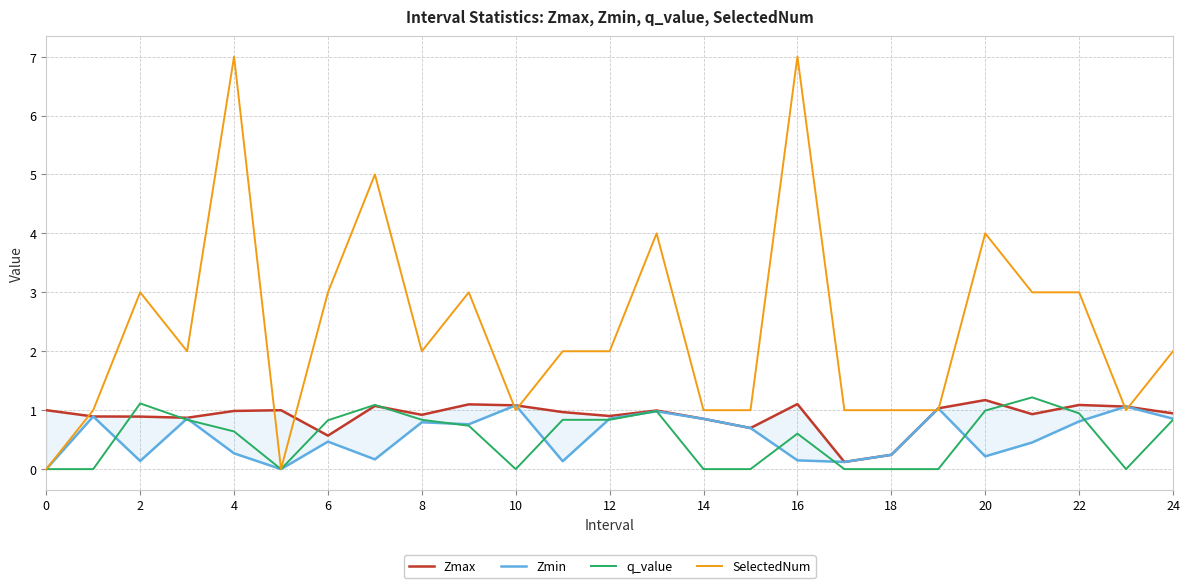

What is the highest value of the q_value series?

1.2